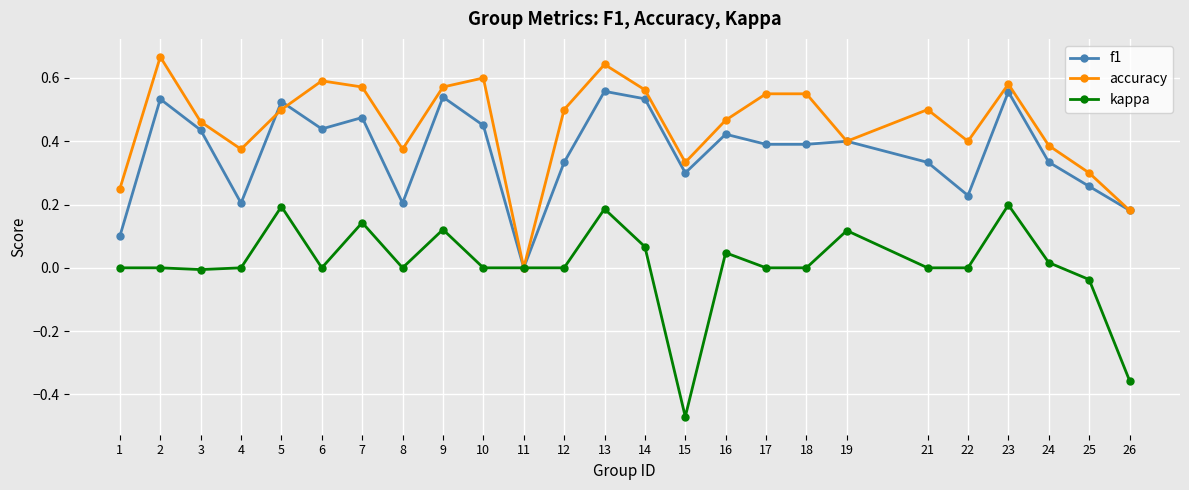

List the series in order of their peak value, lowest first.

kappa, f1, accuracy